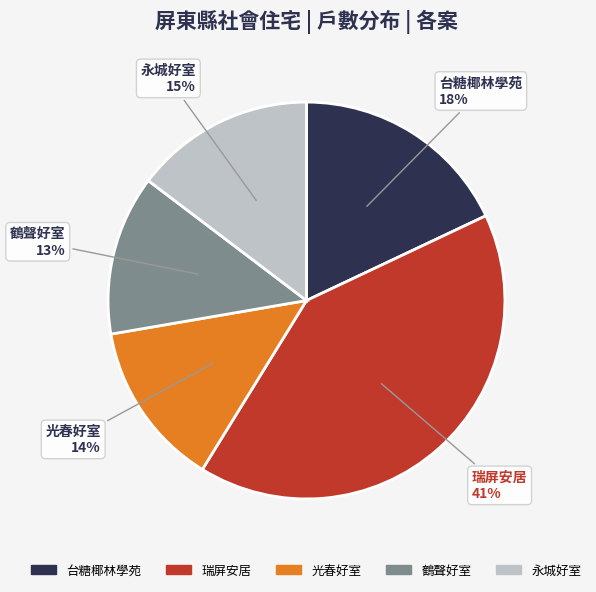

Is it true that 瑞屏安居 is 26% of the pie?

False